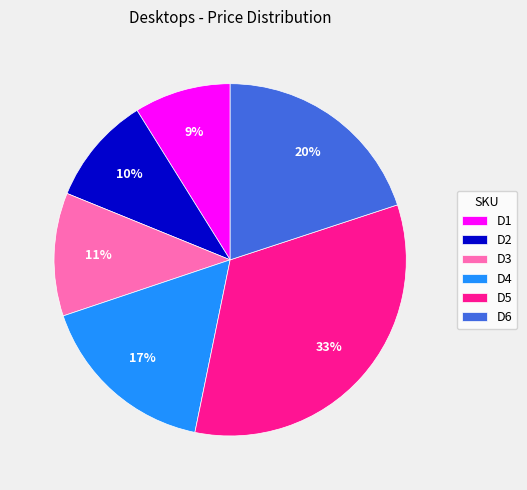

What percentage is the D1 slice, to the nearest percent?

9%